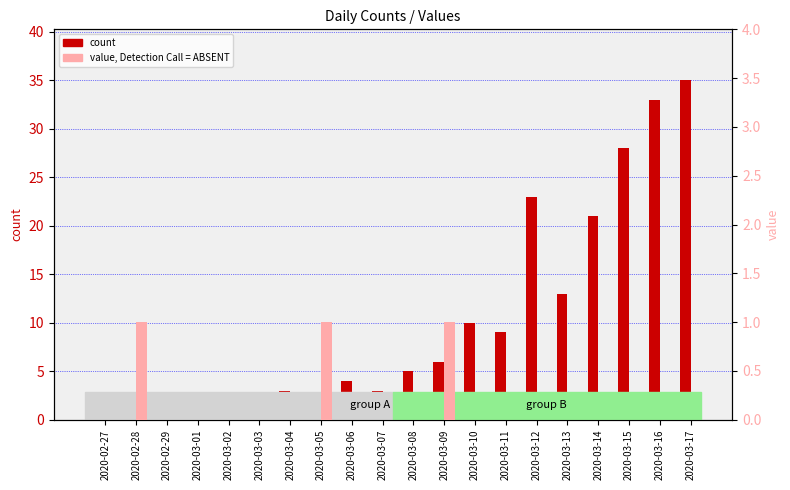

At which category is the sum across all series the highest?

2020-03-17